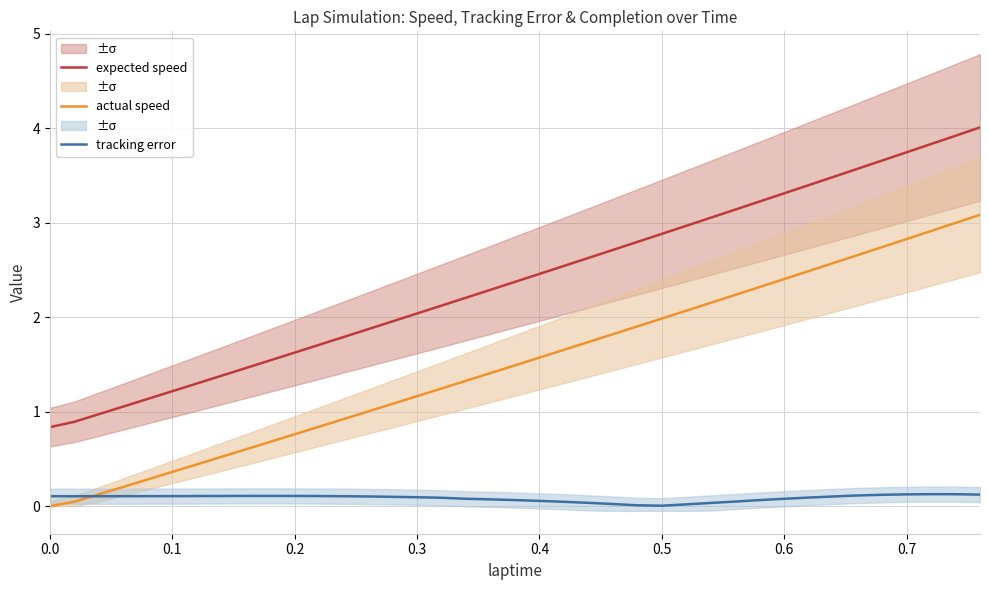

At how many categories does at least one series exceed 0?

39